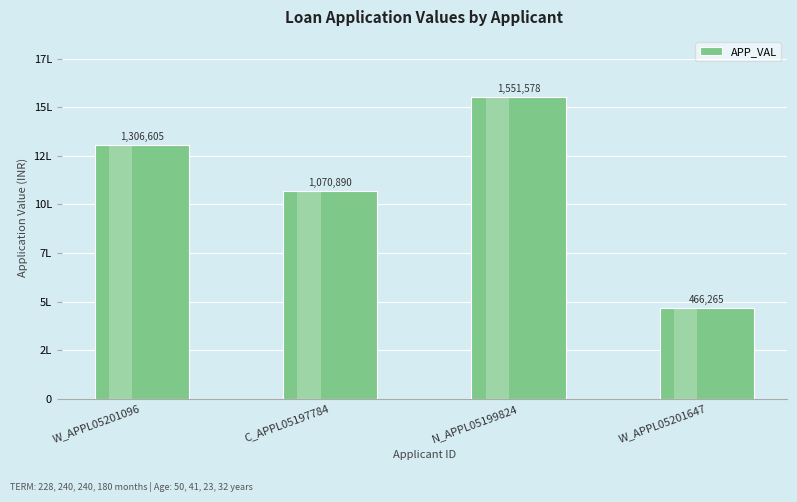

Are the bars horizontal?

No